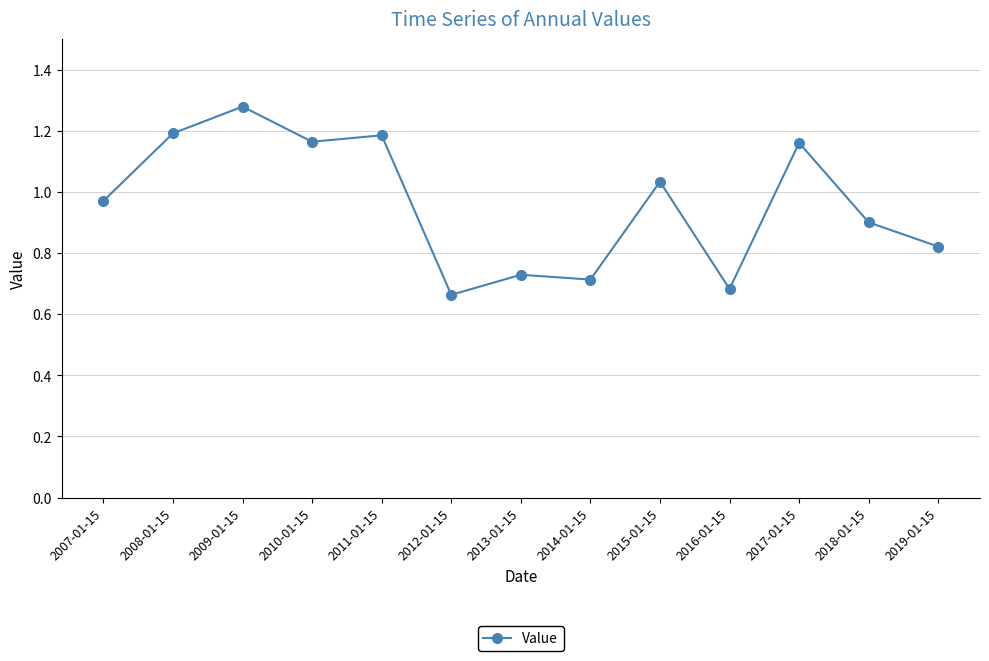

What is the sum of the values at 2008-01-15 and 2011-01-15?

2.4